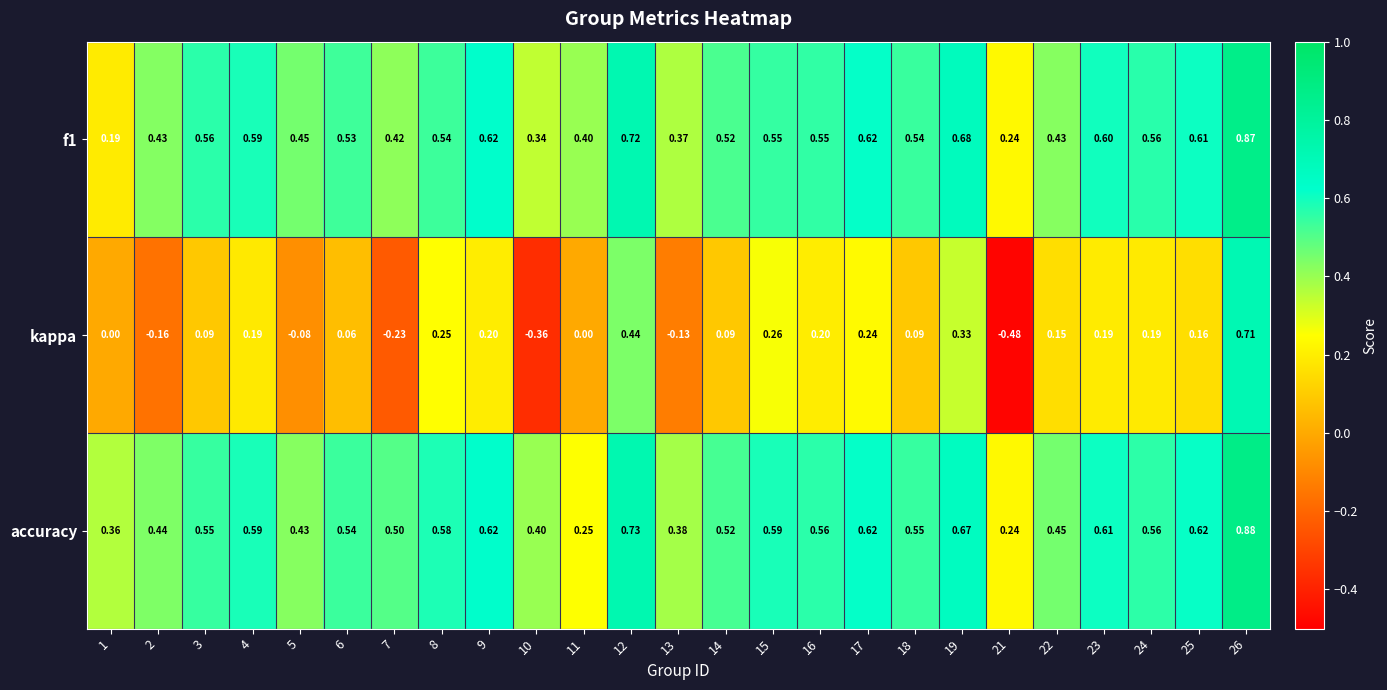

Which series has the widest spread of values?

kappa